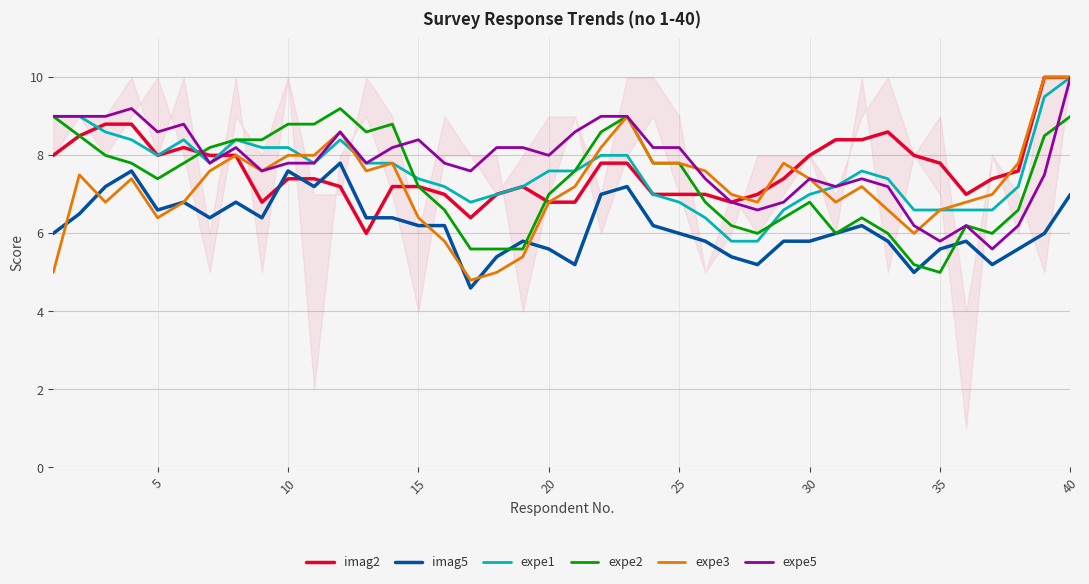

How many data points in imag5 are above 6?

20